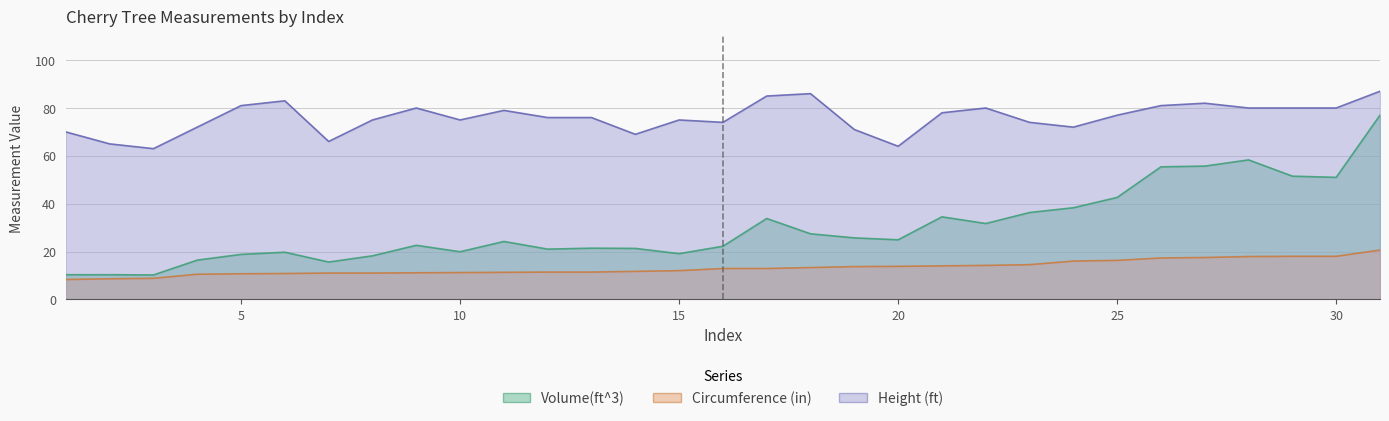

True or false: Height (ft) has a value of 81.0 at 5.

True